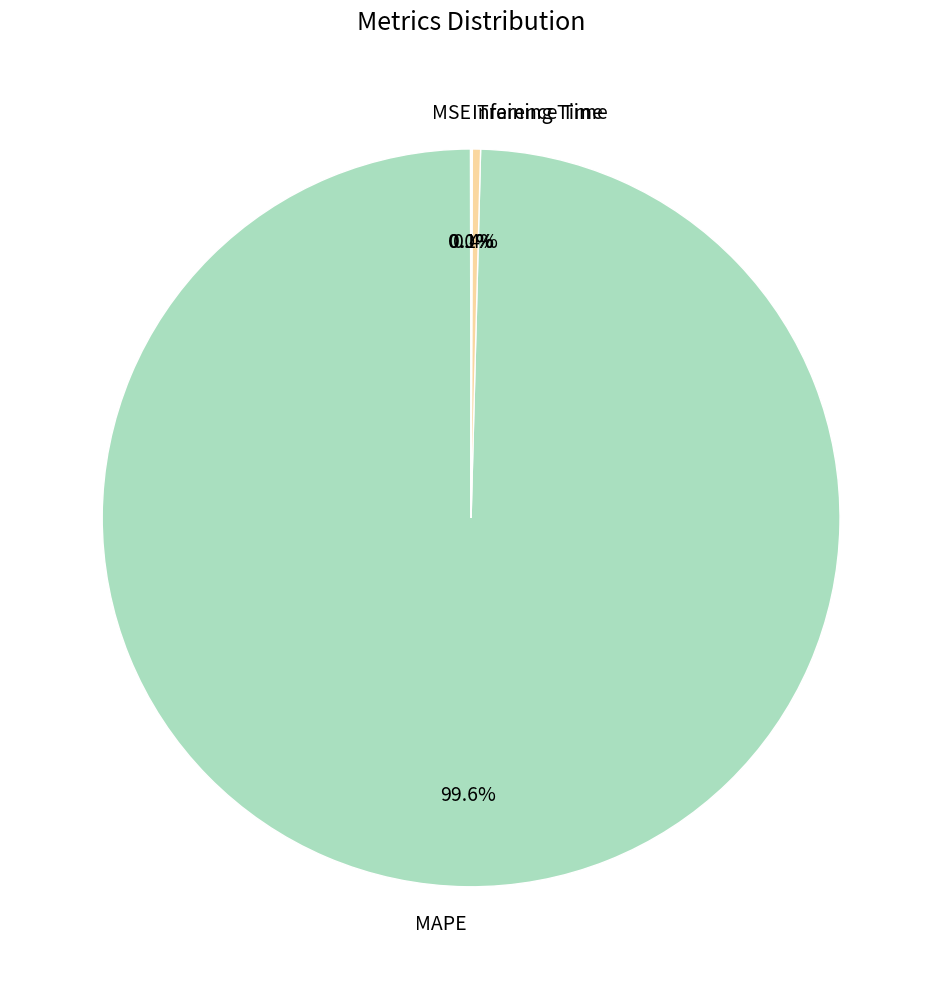

What is the majority slice?

MAPE